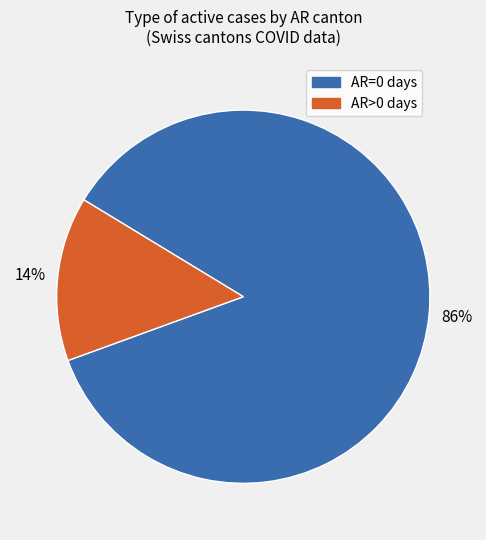

Is there any slice that represents more than half of the pie?

Yes